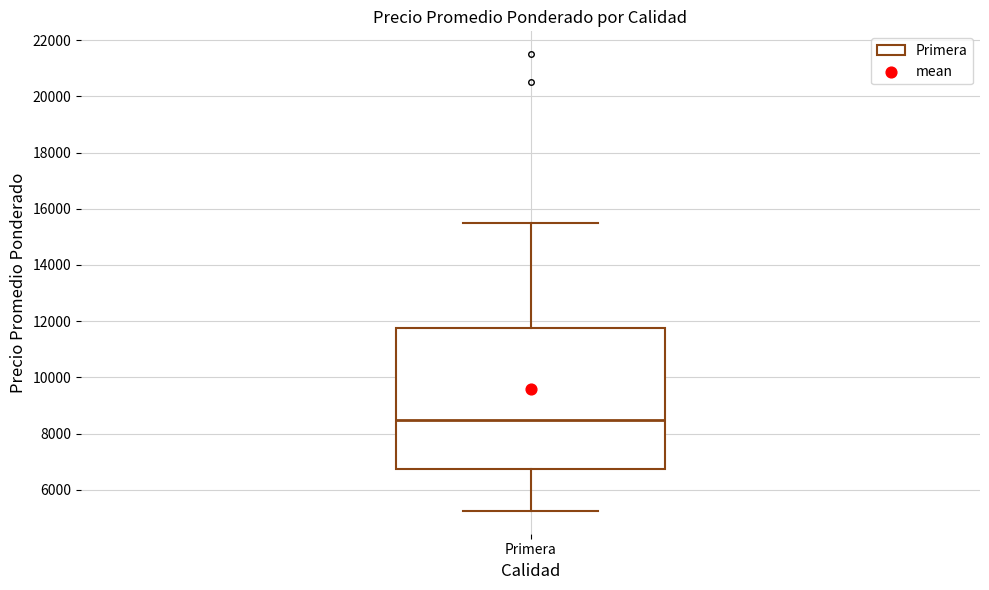

Transcribe this box plot: give where the median line is, the range the box spans, and where the two whiskers end, as read against the y-axis. The values are not printed on the chart, so give them approximately, as read against the axis.

median 8600, box 6800 to 11800, whiskers 5200 to 15600